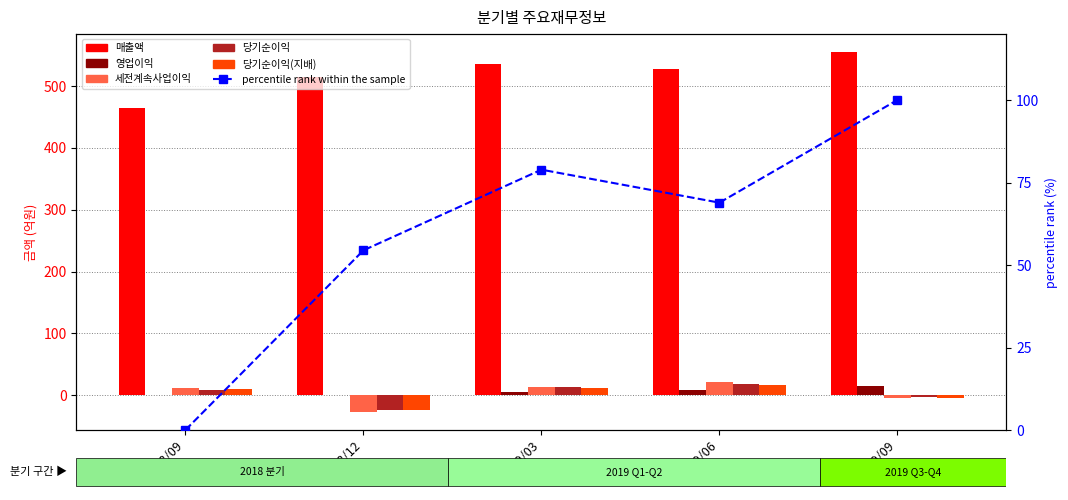

Which series has the widest spread of values?

percentile rank within the sample